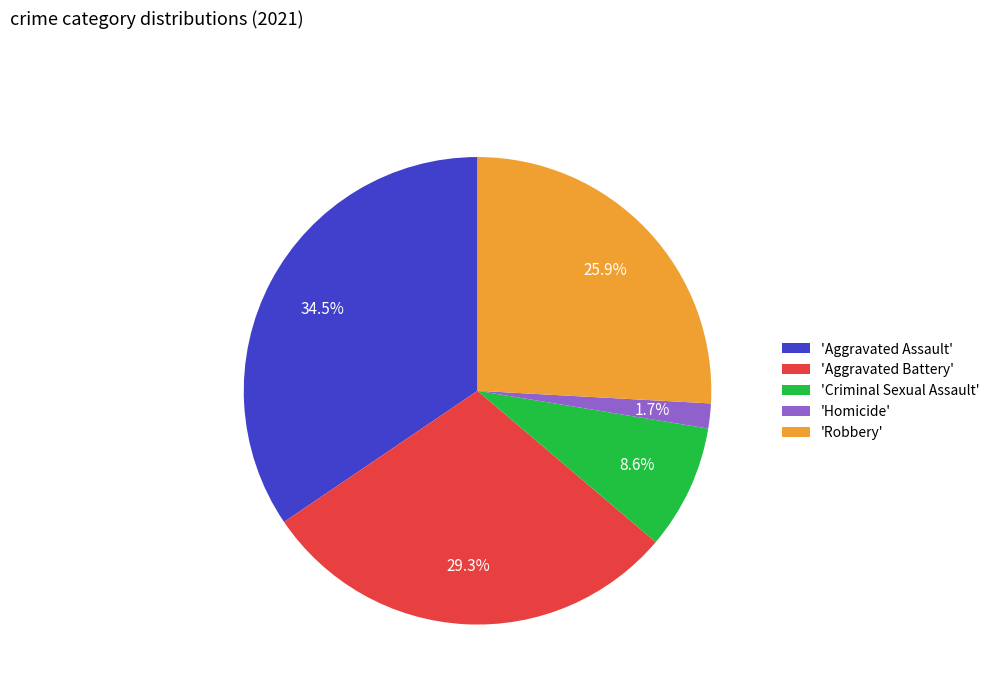

Rank the categories by value from lowest to highest.

'Homicide', 'Criminal Sexual Assault', 'Robbery', 'Aggravated Battery', 'Aggravated Assault'